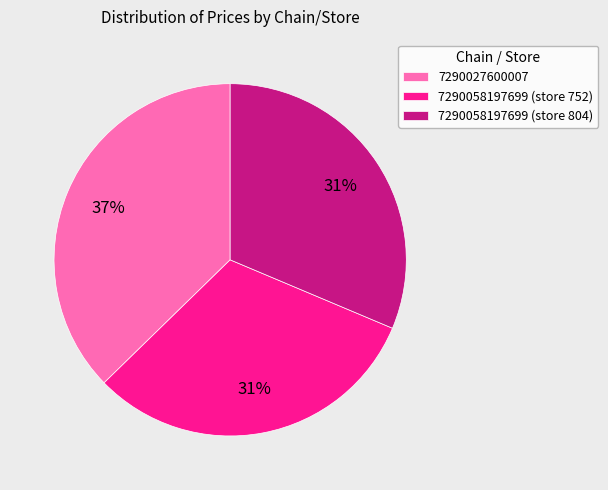

Which slice is the largest?

7290027600007